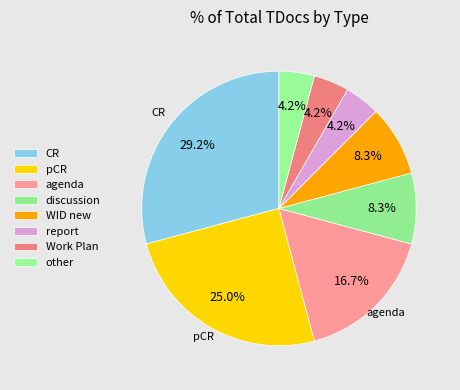

To the nearest percent, what is the combined percentage of Work Plan and discussion?

12%